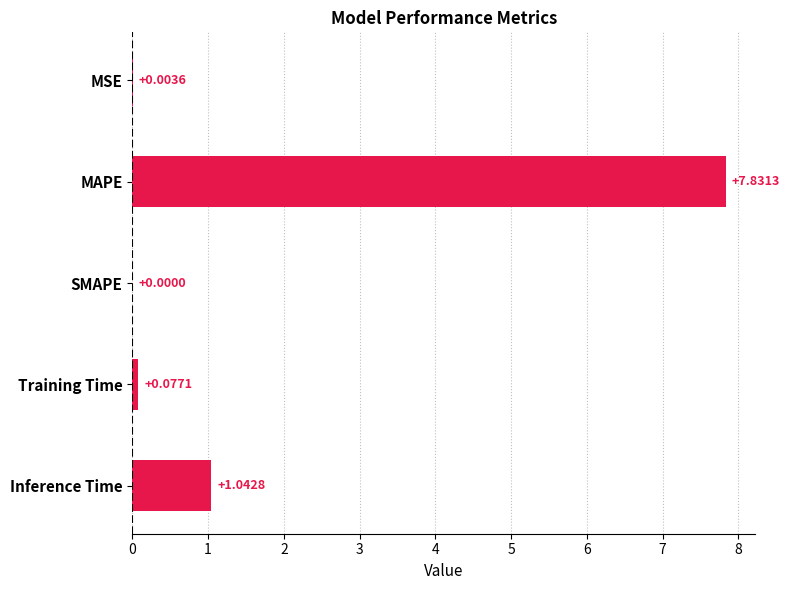

What is the sum of the values at Inference Time and Training Time?

1.1